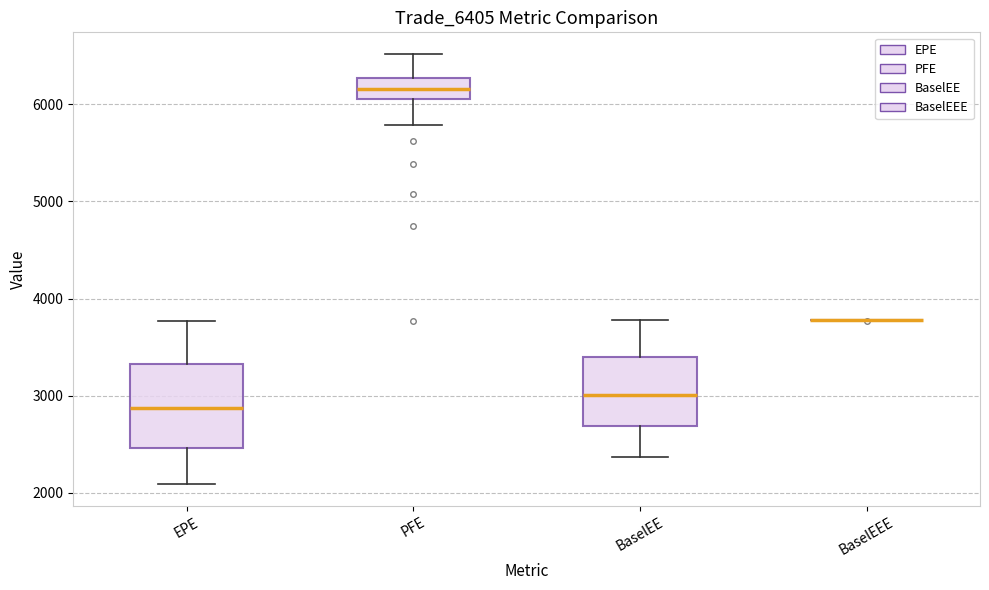

Reading left to right, read every box against the y-axis: the position of its median line, the range the box covers, and the ends of its whiskers. The values are not printed on the chart, so give them approximately, as read against the axis.

EPE: median 2900, box 2500 to 3300, whiskers 2100 to 3800
PFE: median 6200, box 6100 to 6300, whiskers 5800 to 6500
BaselEE: median 3000, box 2700 to 3400, whiskers 2400 to 3800
BaselEEE: box collapsed to a line at 3800, whiskers 3800 to 3800